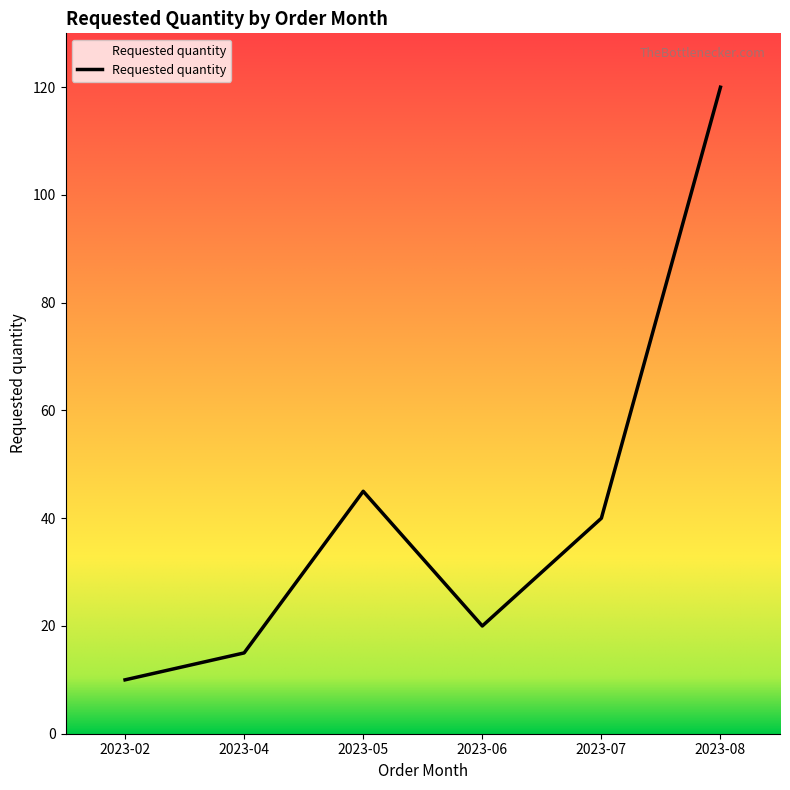

What is the greatest value displayed?

120